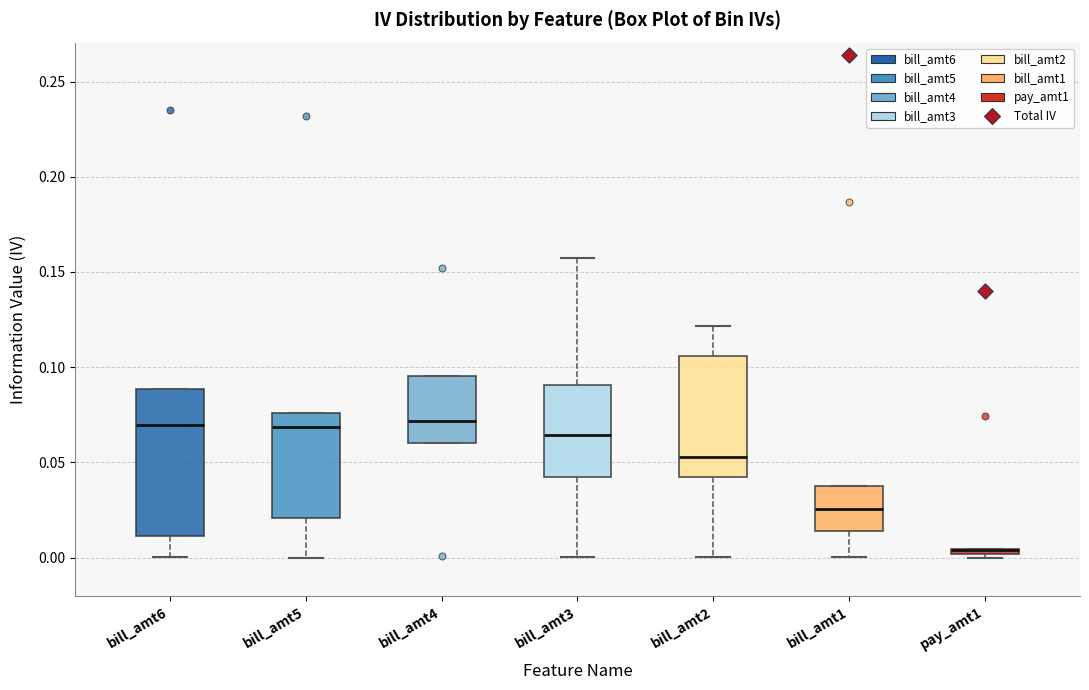

Where is the lower edge of the box for bill_amt5 on the y-axis? The values are not printed on the chart, so give them approximately, as read against the axis.

0.020